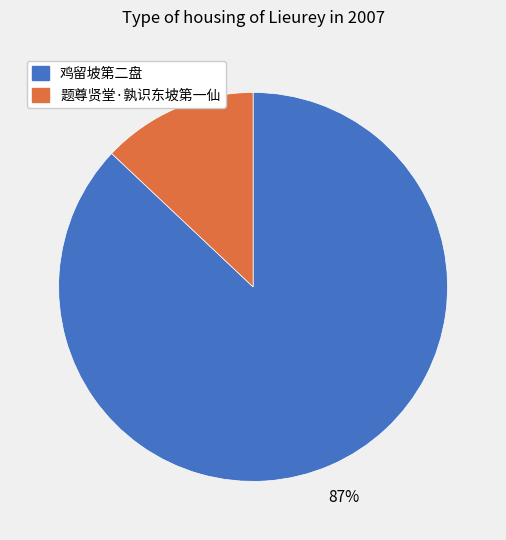

The 鸡留坡第二盘 slice represents 87% of the pie. True or false?

True